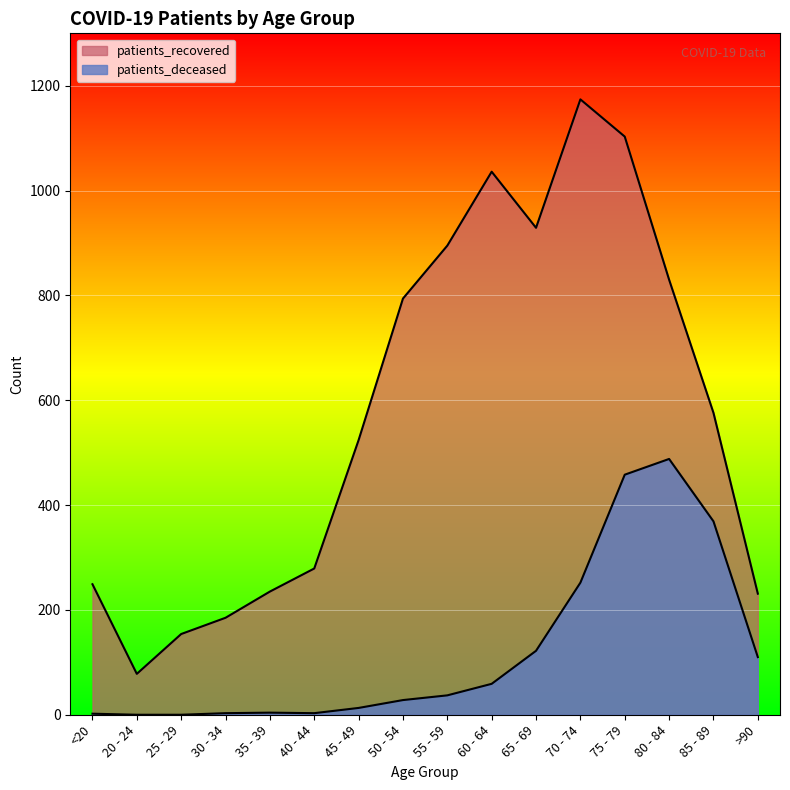

What is the label of the 16th point from the left?

>90